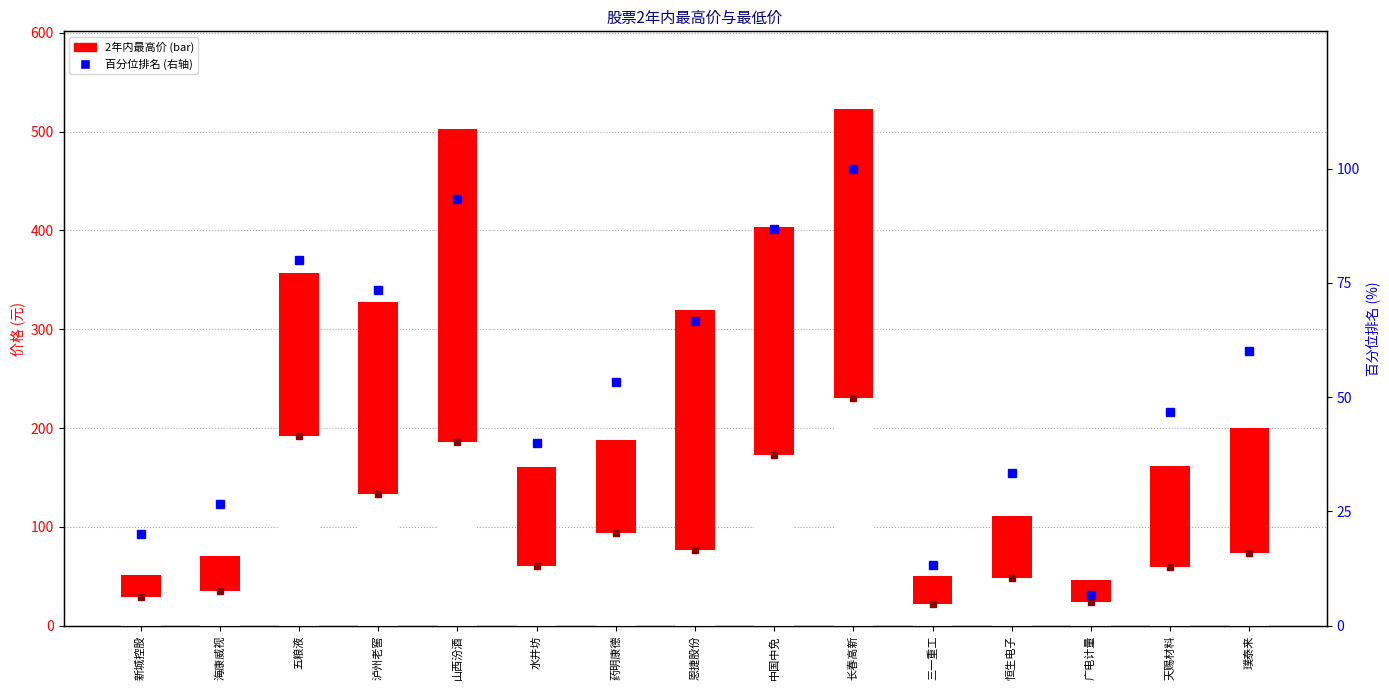

How many data points in 2年内最高价 are less than 188?

7